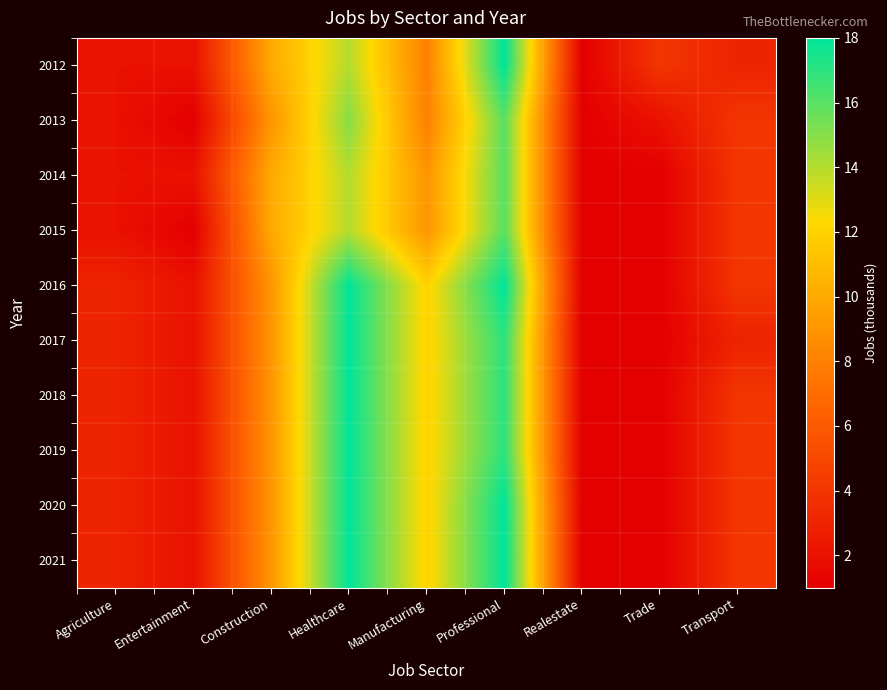

At Professional, list the series in order from smallest to largest.

2013, 2014, 2015, 2017, 2018, 2019, 2012, 2016, 2020, 2021